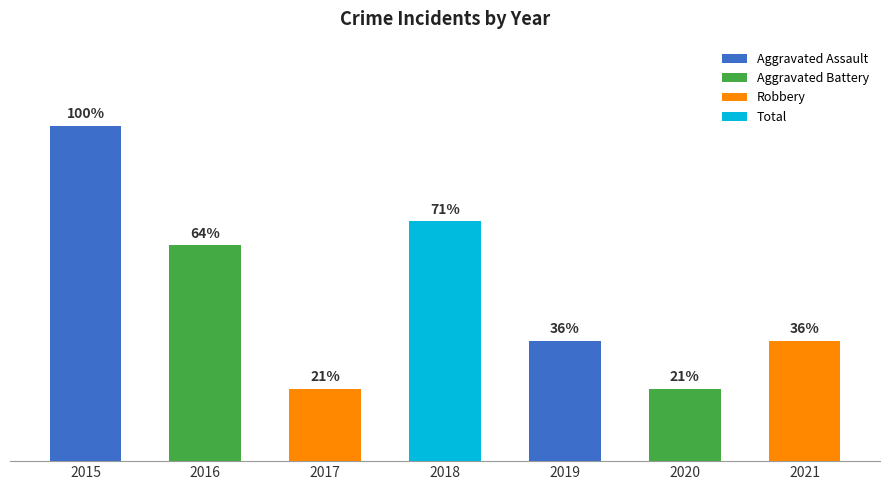

List the labels in order of value, smallest first.

2017, 2020, 2019, 2021, 2016, 2018, 2015